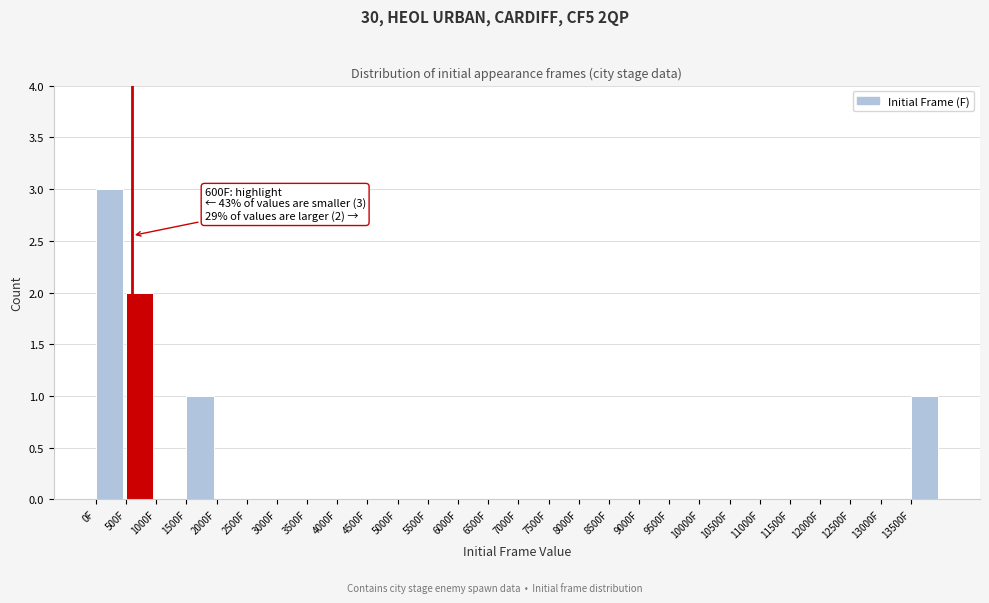

Over which range of the x-axis is the bar tallest?

0 to 500